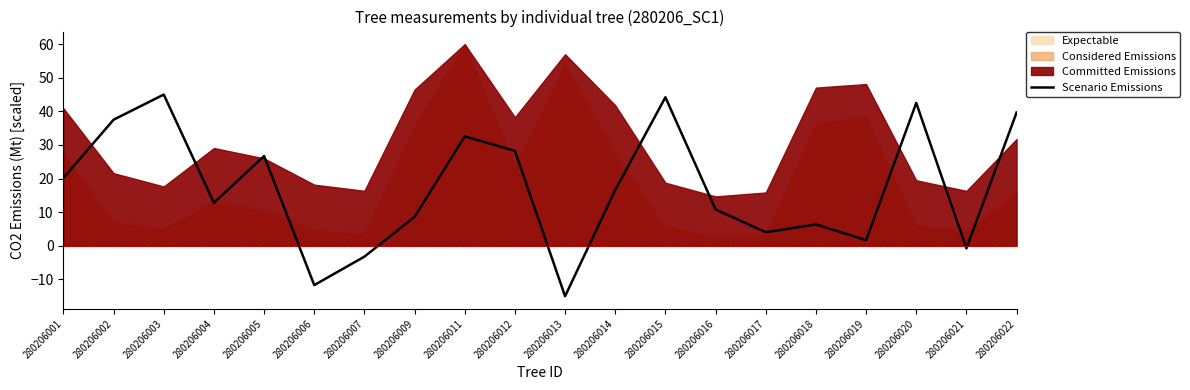

Rank the categories by value from highest to lowest.

280206003, 280206015, 280206020, 280206022, 280206002, 280206011, 280206012, 280206005, 280206001, 280206014, 280206004, 280206016, 280206009, 280206018, 280206017, 280206019, 280206021, 280206007, 280206006, 280206013